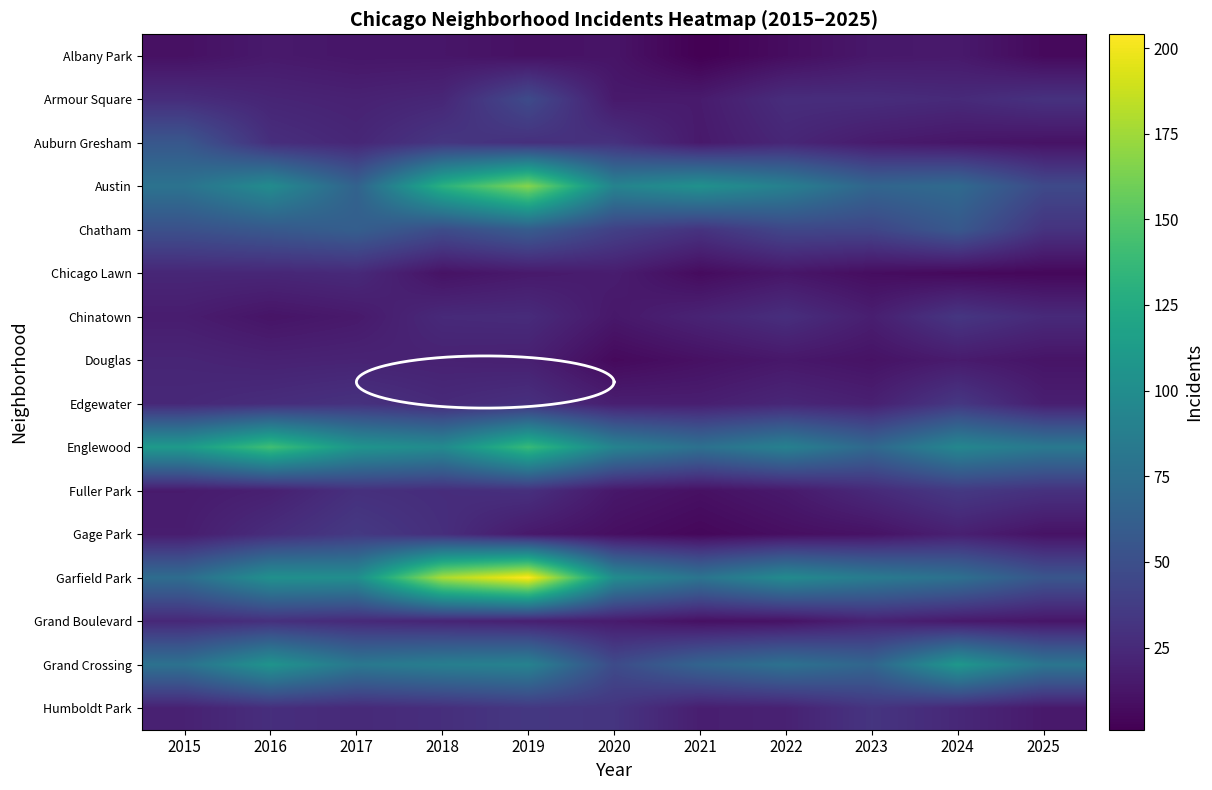

List the labels in order of Fuller Park value, largest first.

2024, 2025, 2017, 2019, 2018, 2023, 2016, 2015, 2022, 2020, 2021